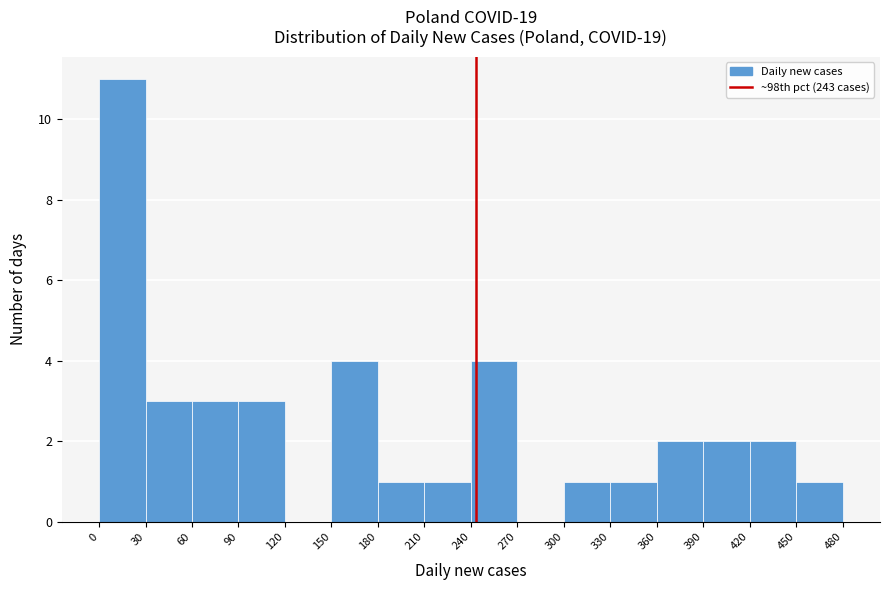

Over which range of the x-axis is the bar tallest?

0 to 30